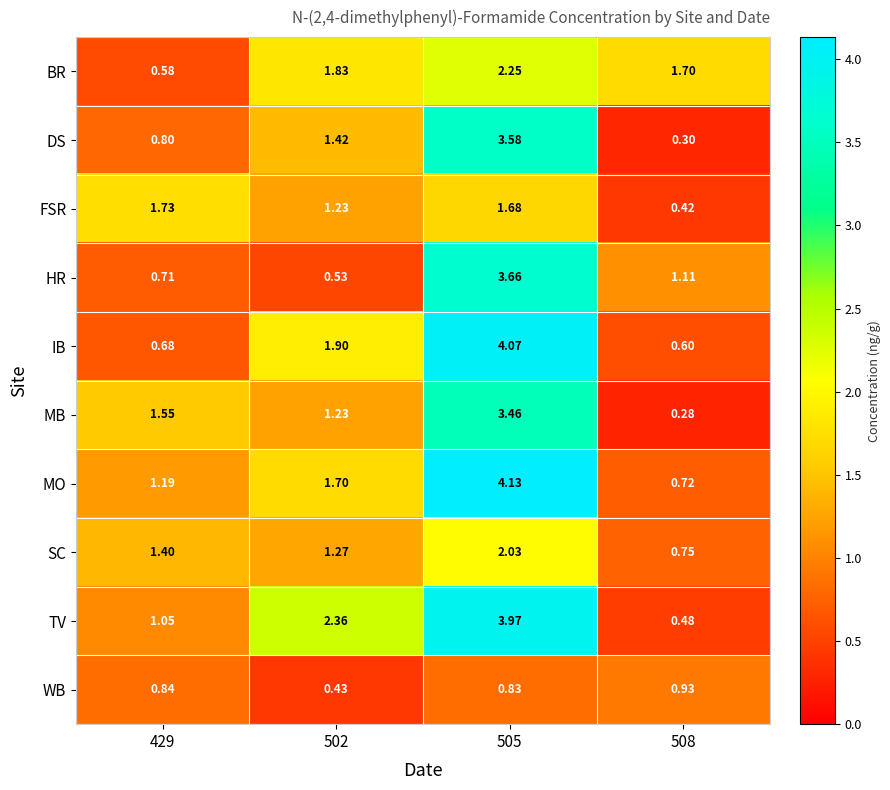

At 429, list the series in order from smallest to largest.

BR, IB, HR, DS, WB, TV, MO, SC, MB, FSR